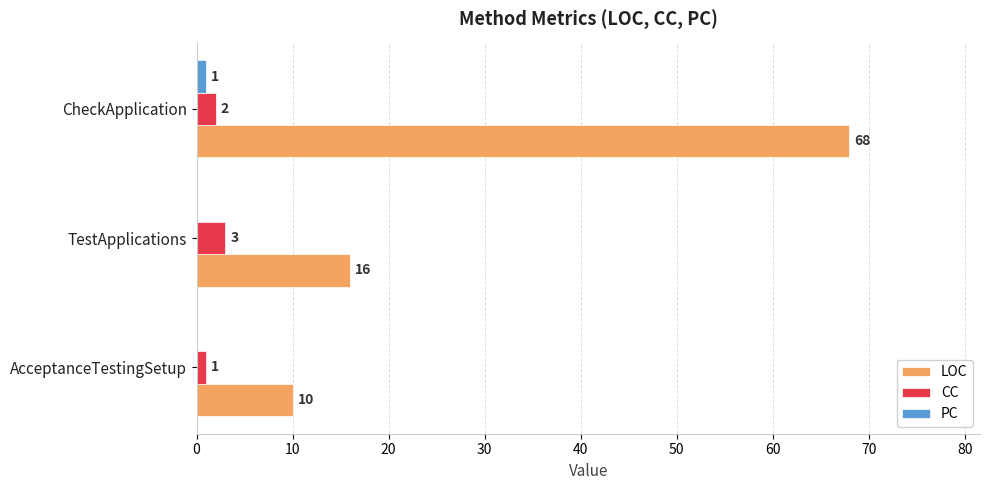

The value of LOC at TestApplications is 16. True or false?

True